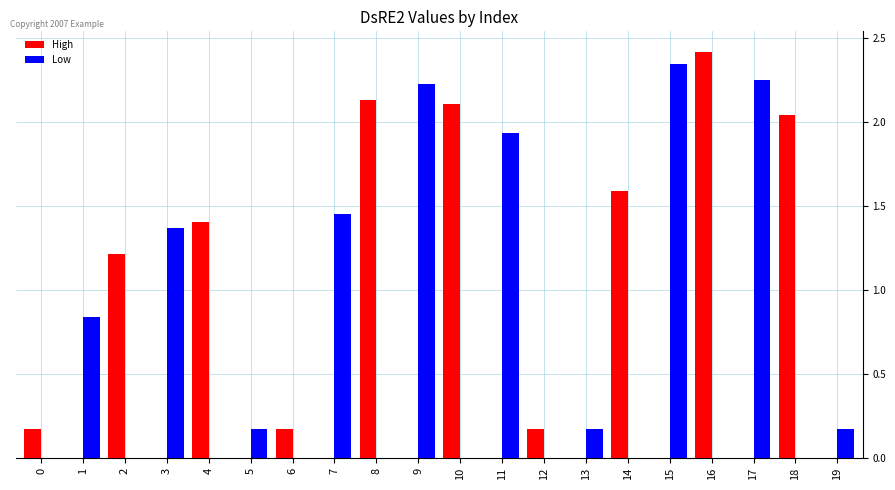

Which series changed the most between 1 and 18?

High